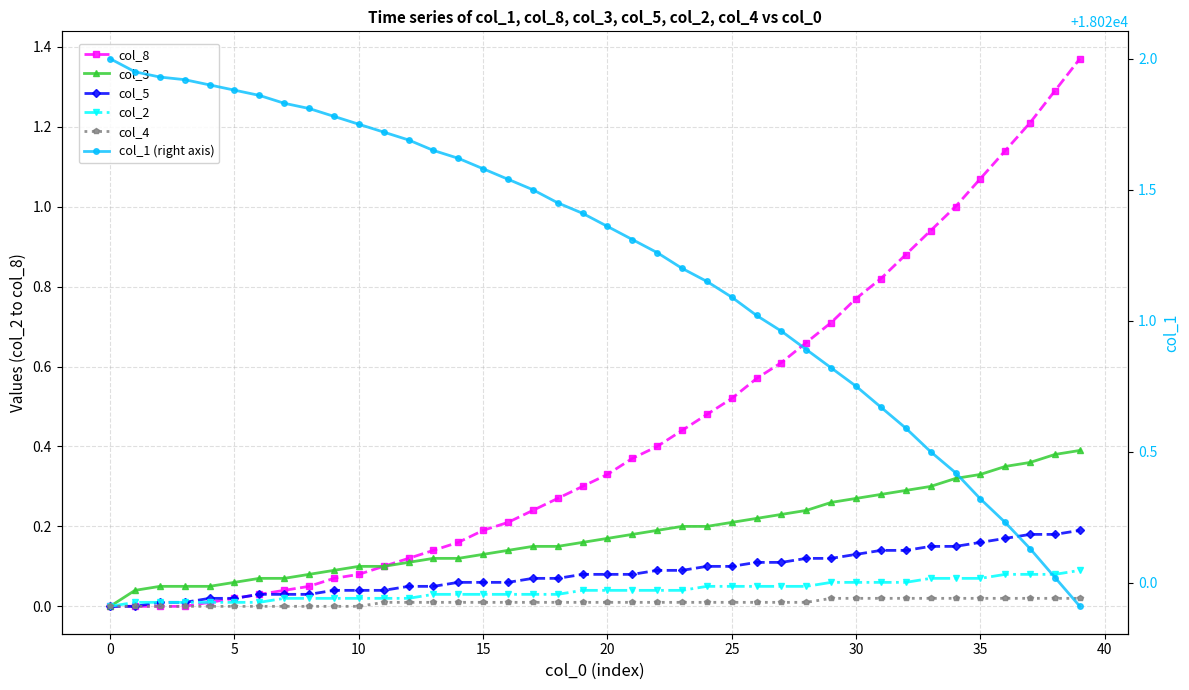

What is the difference between the maximum and minimum values in the col_1 (right axis) series?

2.1